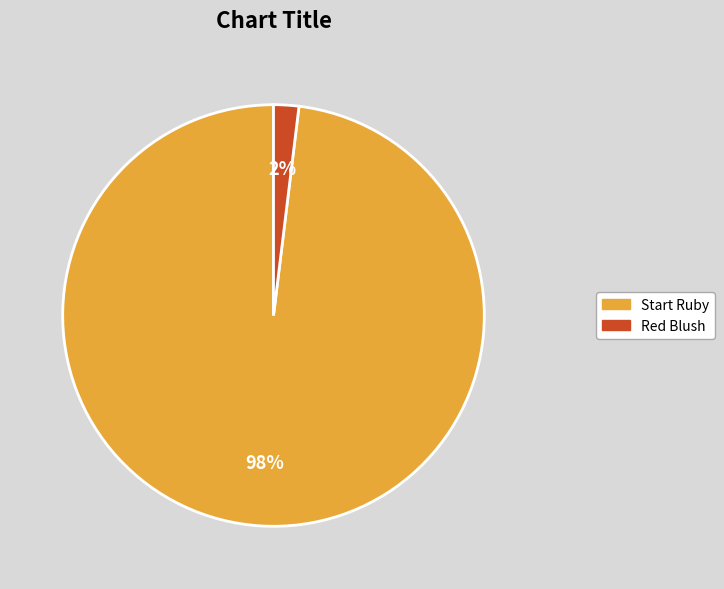

Which slice is the smallest?

Red Blush